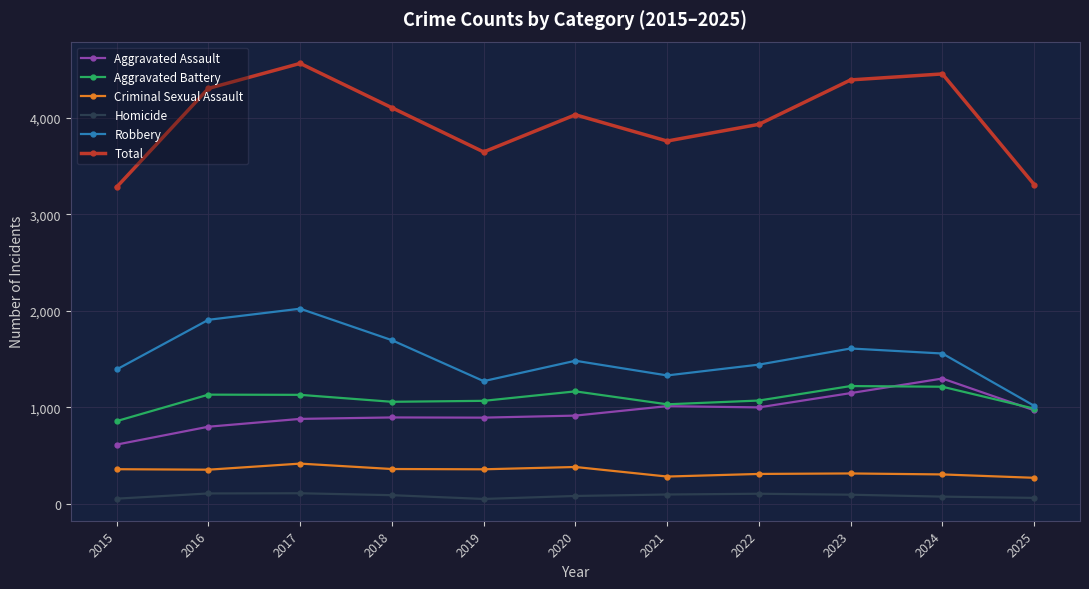

True or false: Total and Homicide intersect in this chart.

False